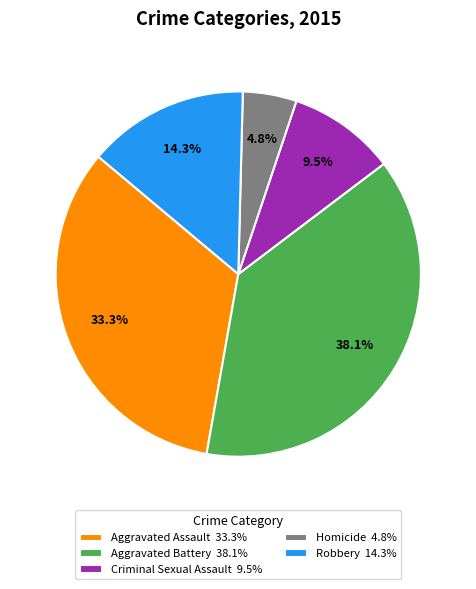

To the nearest percent, what is the average slice percentage?

20%